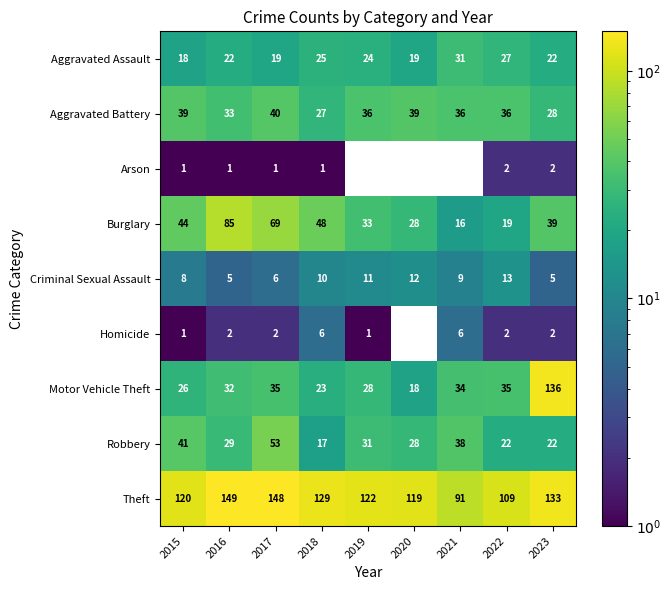

What is the difference between the highest and lowest values at 2022?

107